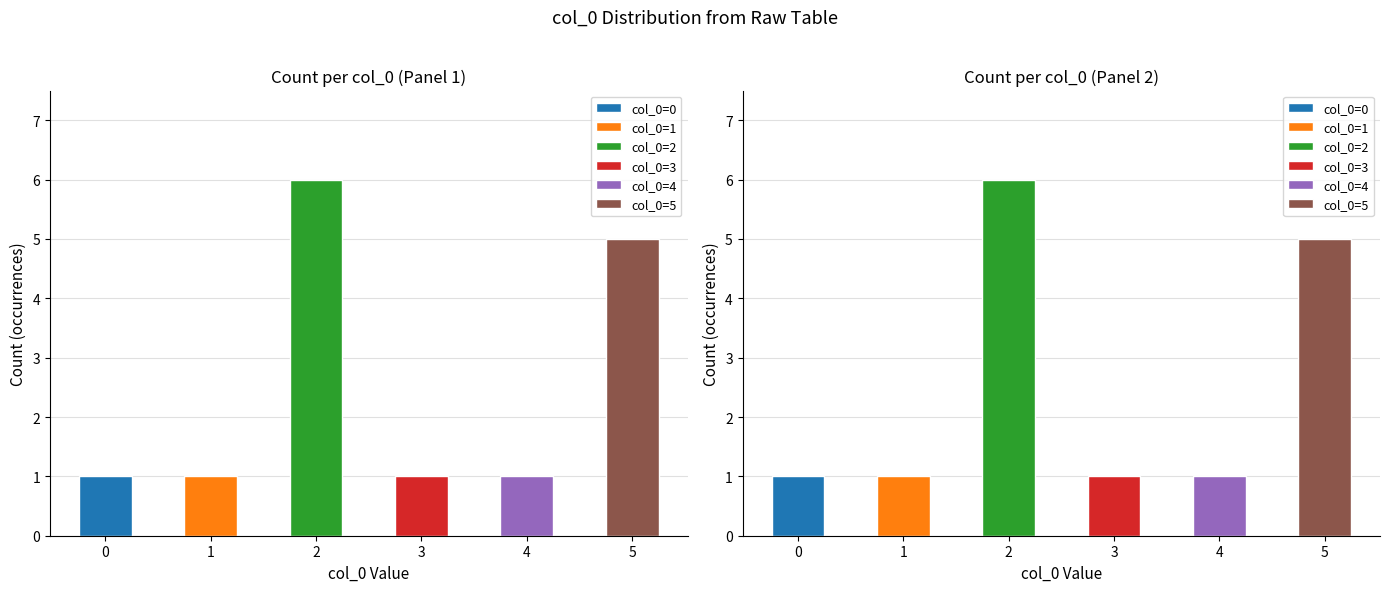

Reading left to right, what are all the values shown in this chart?

0	1	2	3	4	5